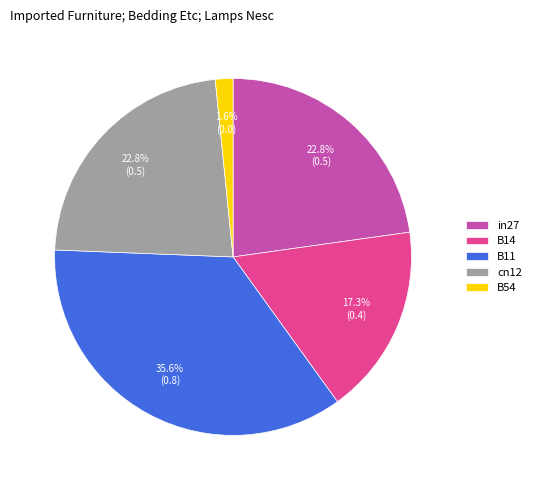

Combined, do in27 and cn12 account for over 50%?

No